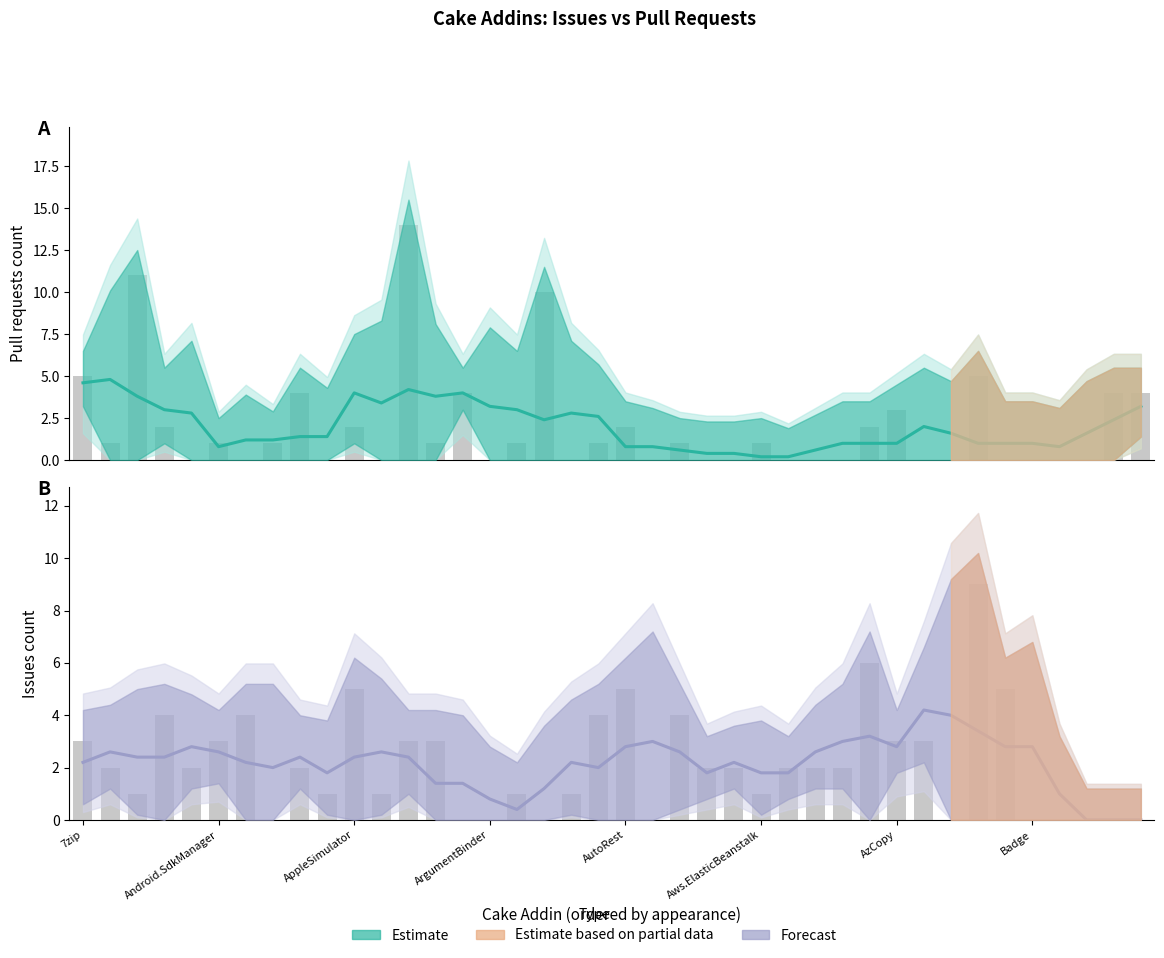

At Cake.AWS.Route53, list the series in order from largest to smallest.

Issues count, Pull requests count